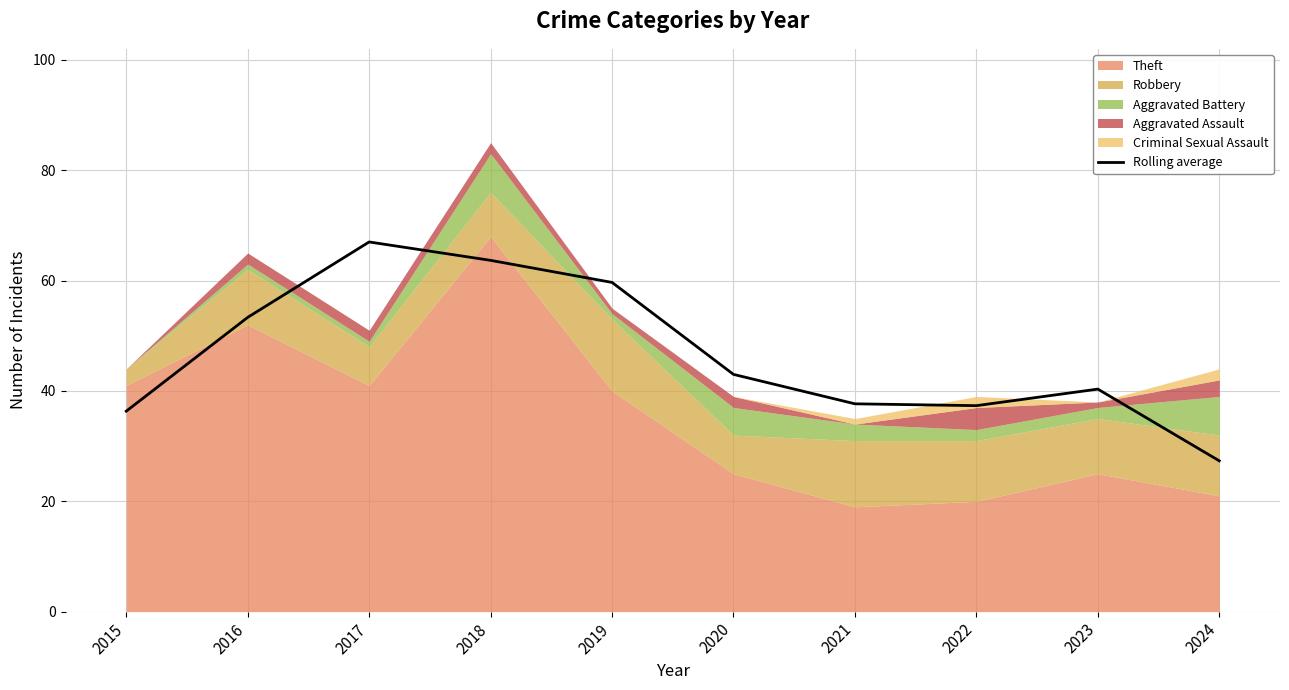

How many values are below 43?

5